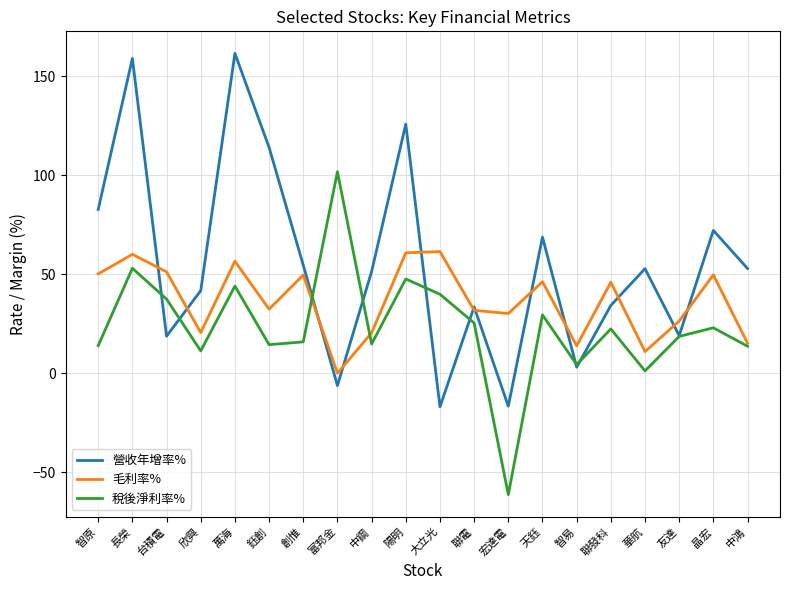

Rank the series by their average value, from highest to lowest.

營收年增率%, 毛利率%, 稅後淨利率%